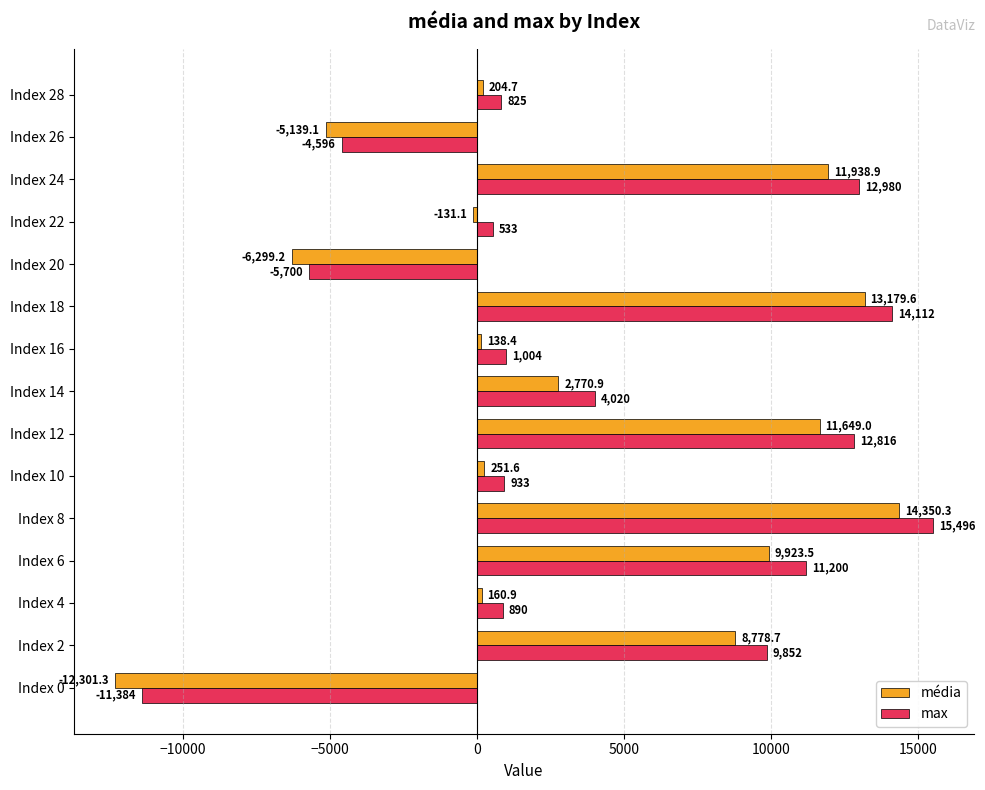

Which series has the largest range (max minus min)?

max